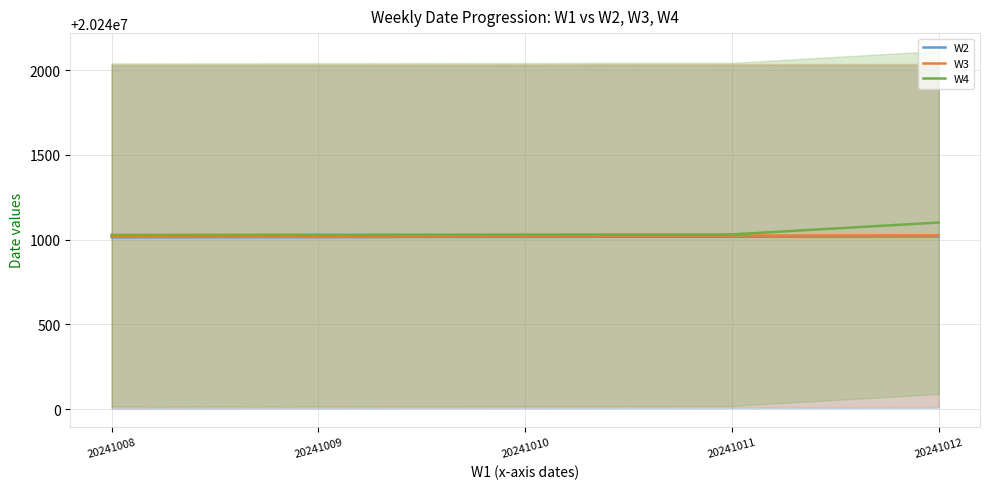

Which category has the lowest value in the W3 series?

20241008